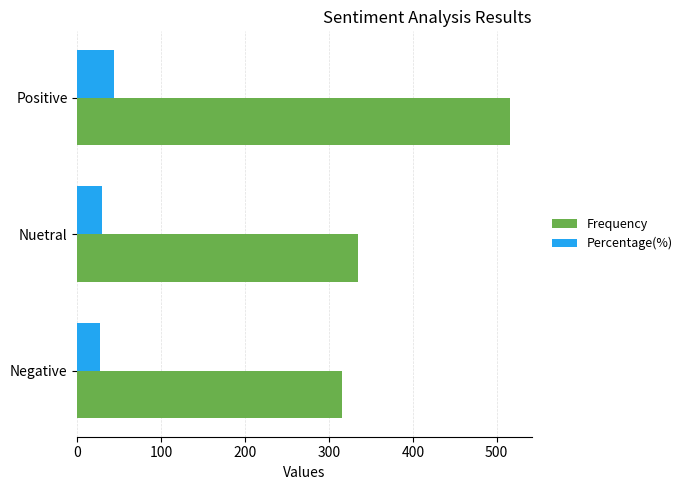

What are all the series names shown in the legend?

Frequency, Percentage(%)